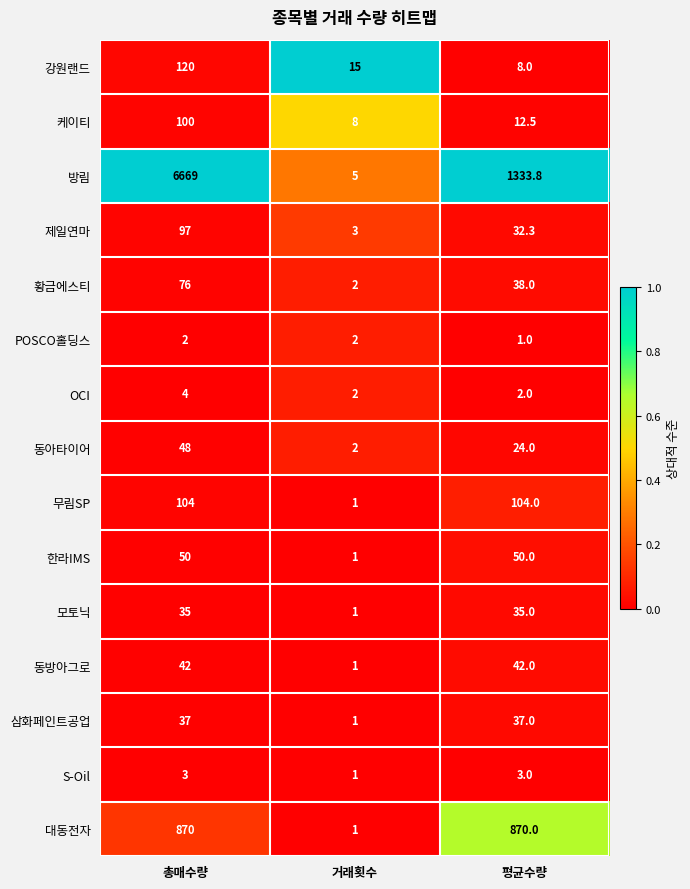

Read the POSCO홀딩스 value at 평균수량.

1.0